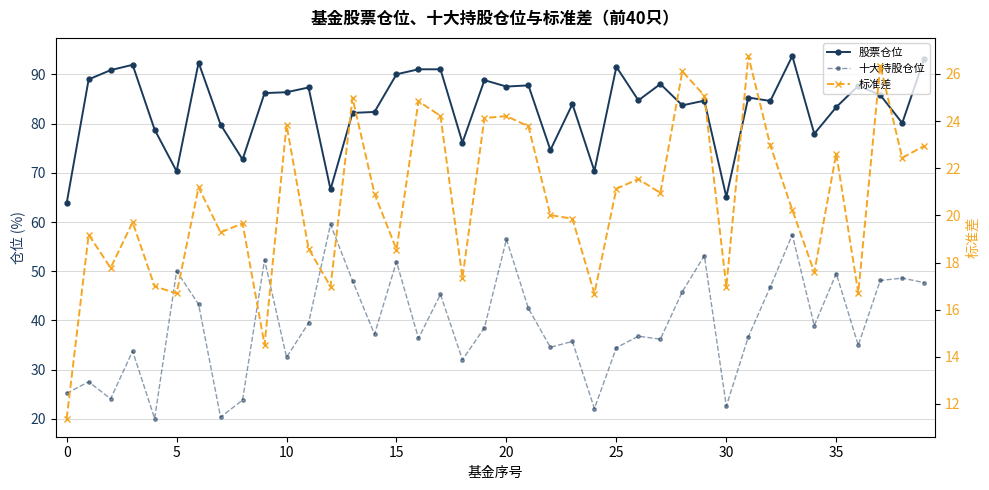

True or false: 股票仓位 and 标准差 cross at least once.

False